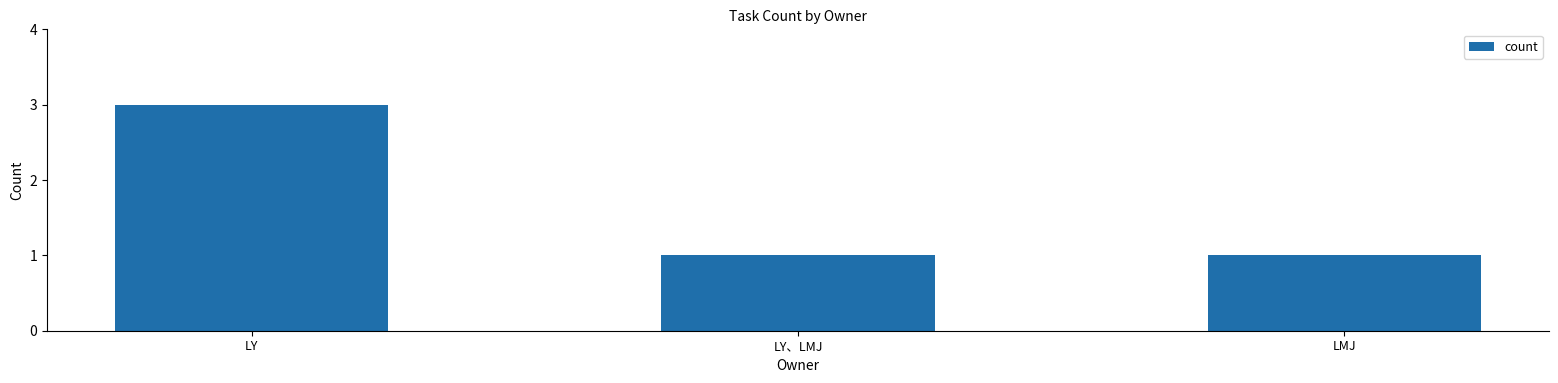

Count the values in the range 1 to 3.

3